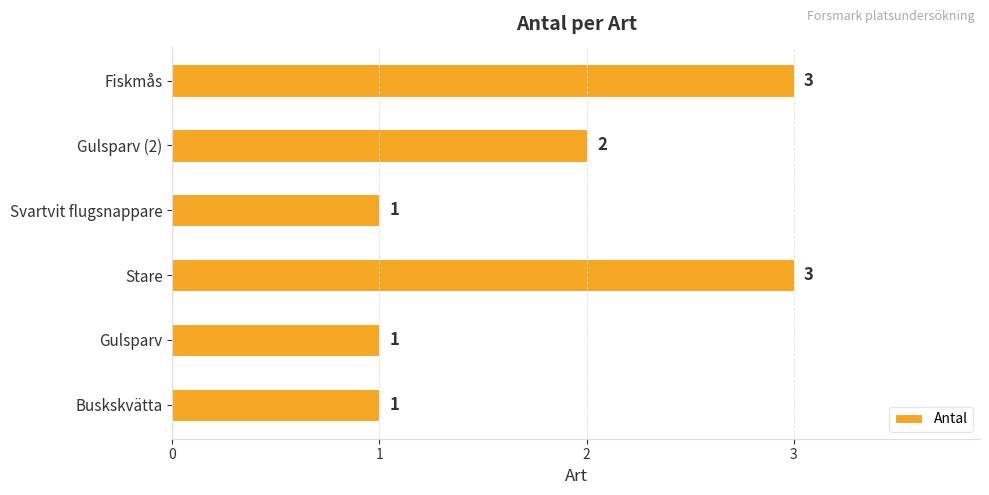

Where is the data nearest to the value 2?

Gulsparv (2)